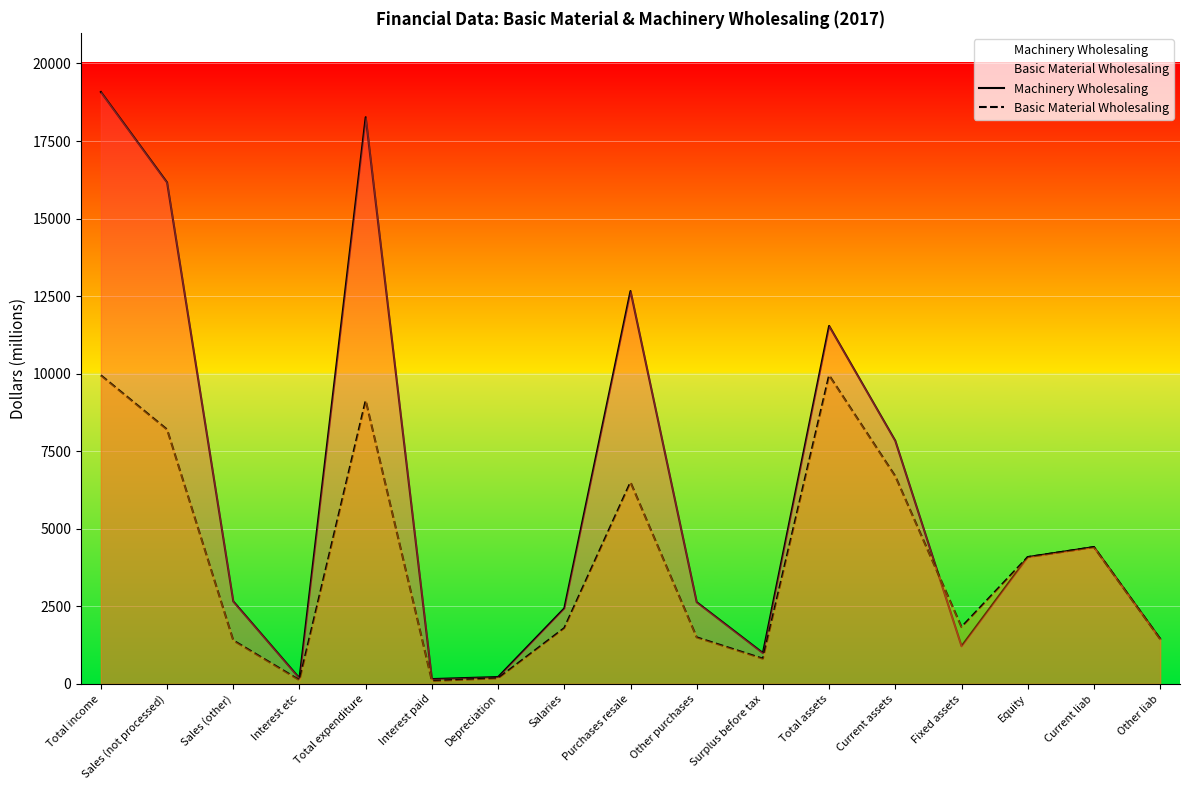

What is the value of the Basic Material Wholesaling point at the 8th from the left?

1800